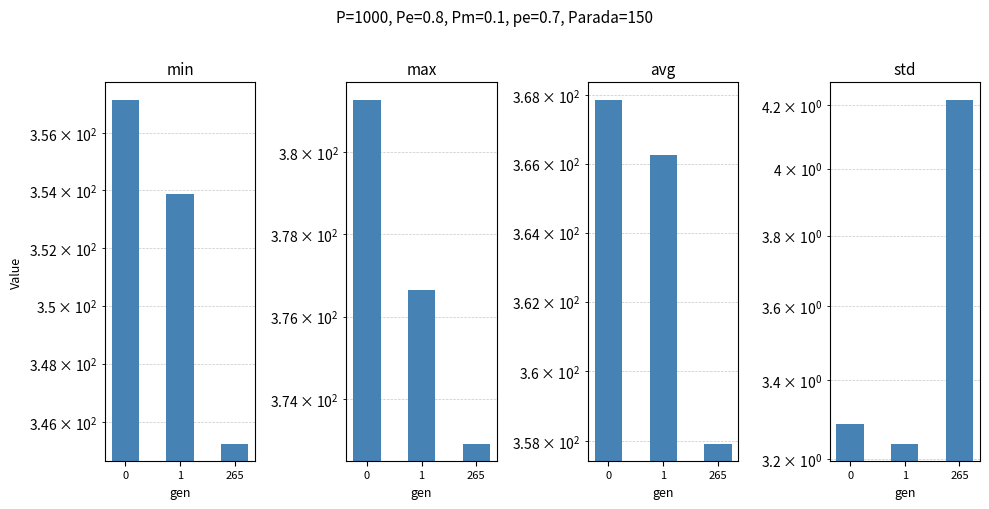

Are the bars horizontal?

No